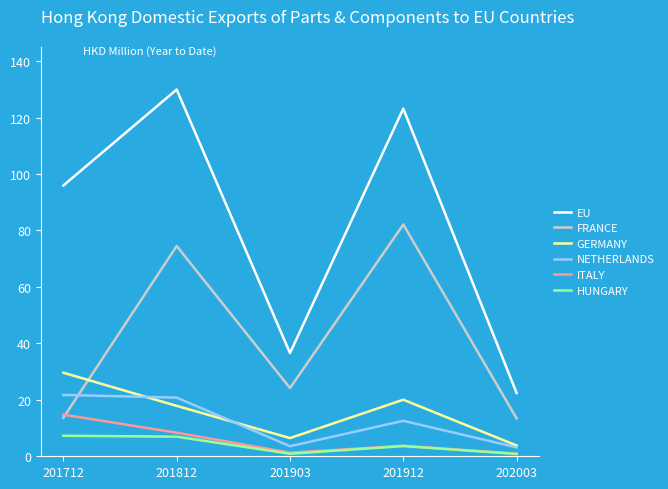

True or false: GERMANY and HUNGARY cross at least once.

False